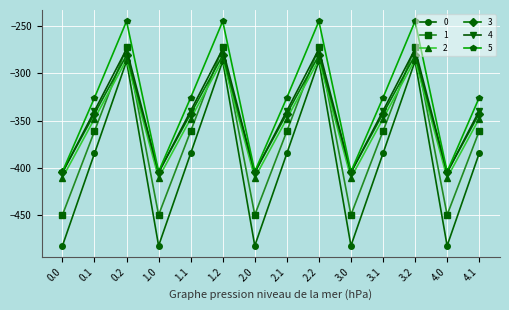

What is the average value of the 5 series?

-330.5